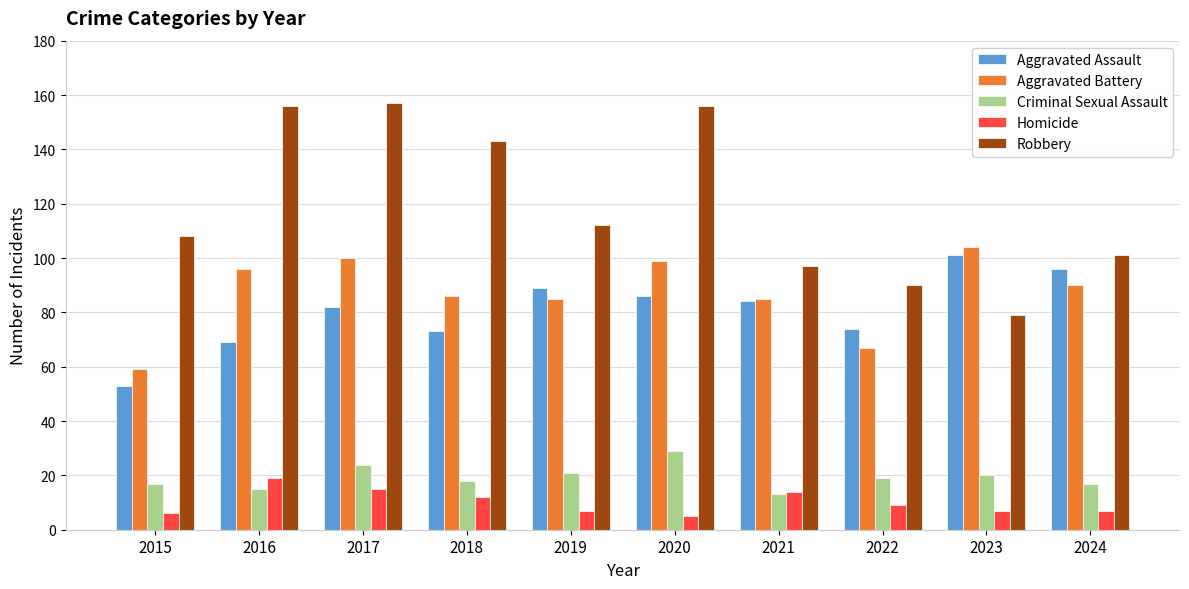

What is the approximate value of Criminal Sexual Assault at 2021, to the nearest 10?

10